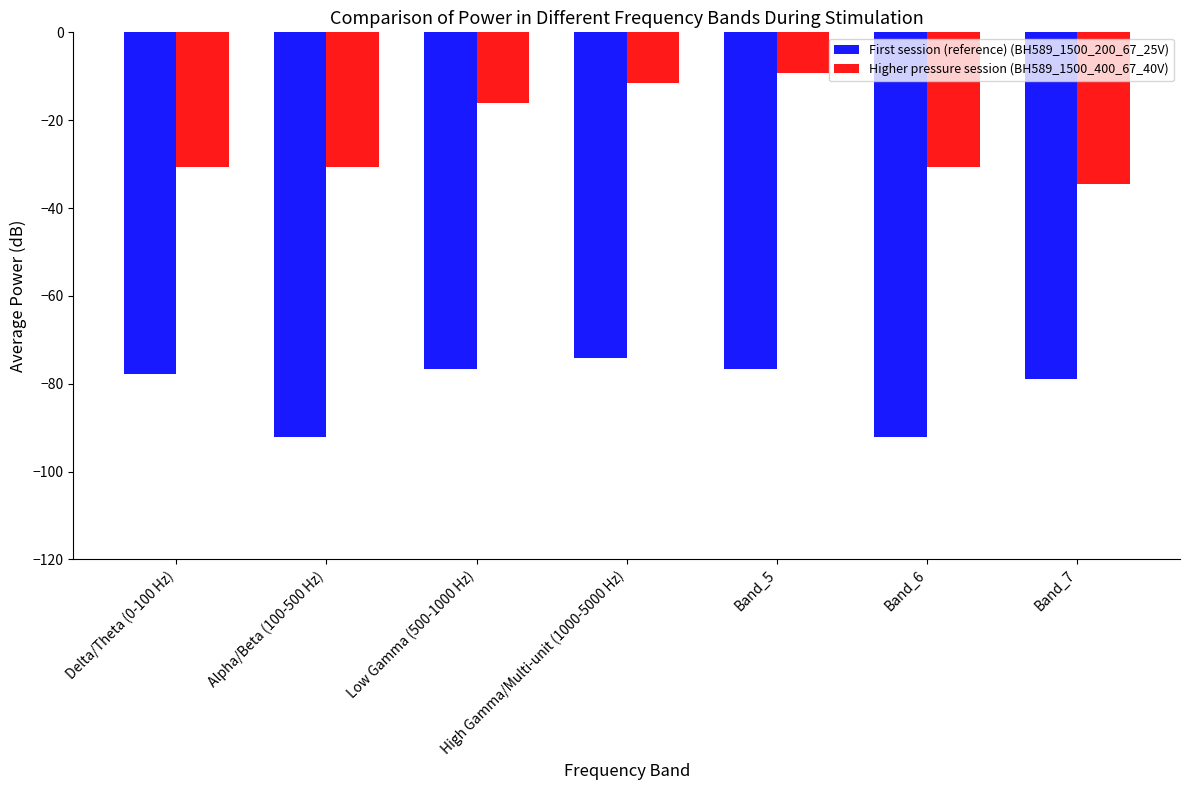

What is the total value across all series at Delta/Theta (0-100 Hz)?

-108.4